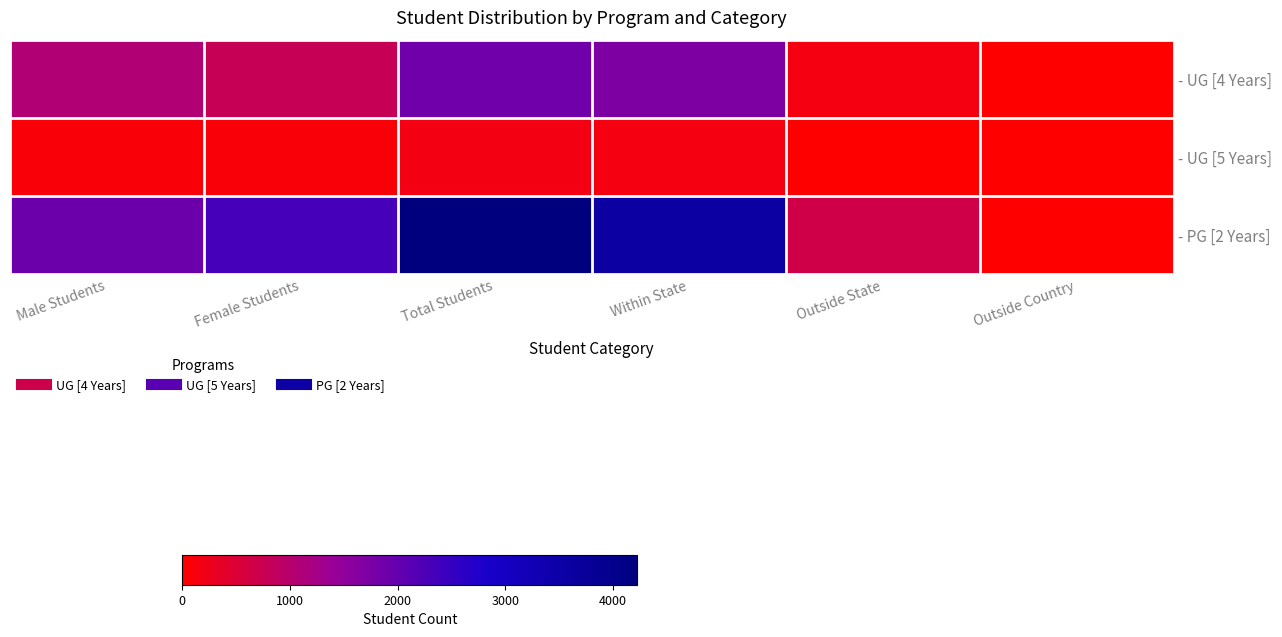

Reading left to right, extract all data points from this chart.

- UG [4 Years]: Male Students=1085	Female Students=778	Total Students=1863	Within State=1706	Outside State=154	Outside Country=3
- UG [5 Years]: Male Students=96	Female Students=84	Total Students=180	Within State=164	Outside State=16	Outside Country=0
- PG [2 Years]: Male Students=1900	Female Students=2328	Total Students=4228	Within State=3552	Outside State=673	Outside Country=3